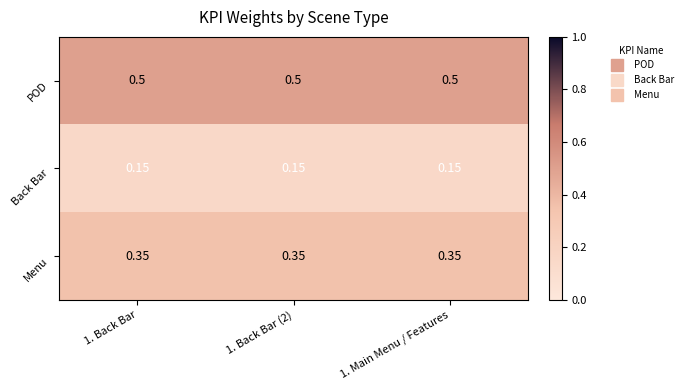

Which series has the largest total across all categories?

POD